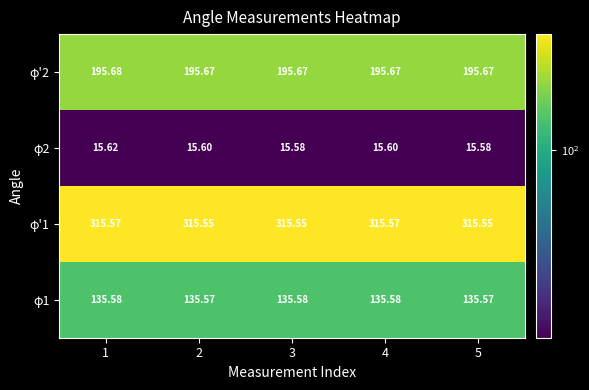

Is the value of φ'2 at 3 greater than the value of φ2 at 1?

Yes